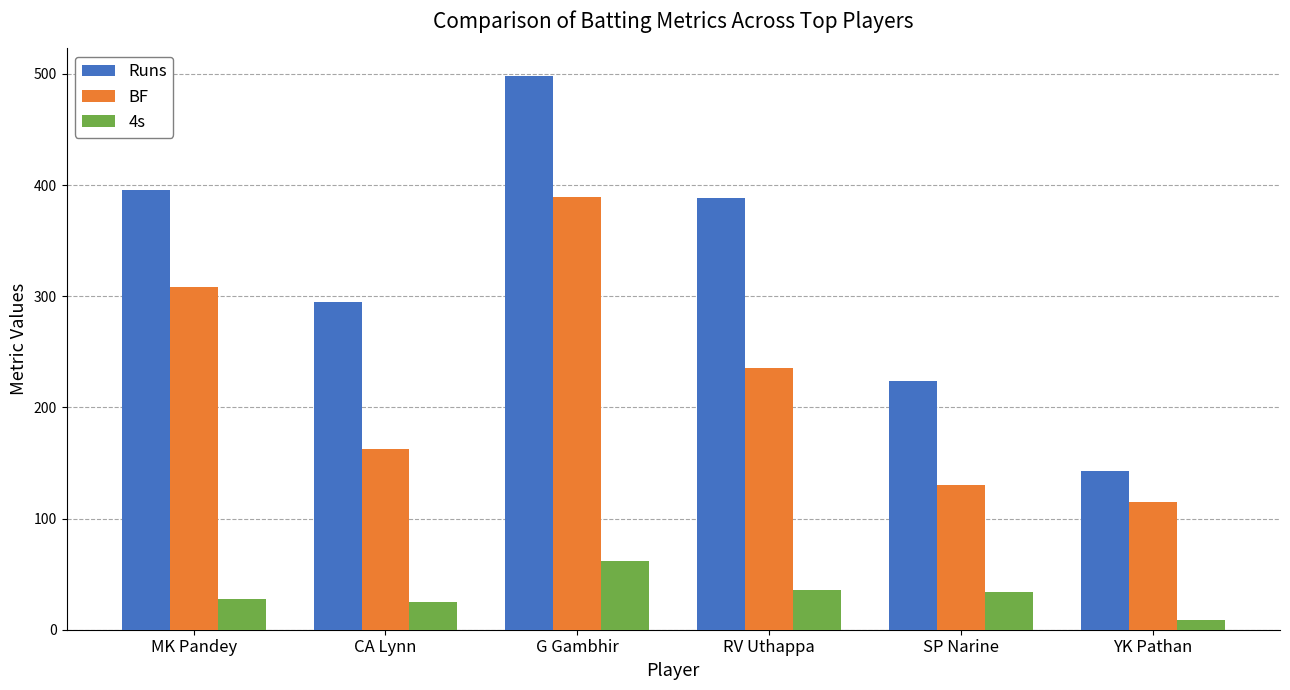

What is the total value across all series at RV Uthappa?

659